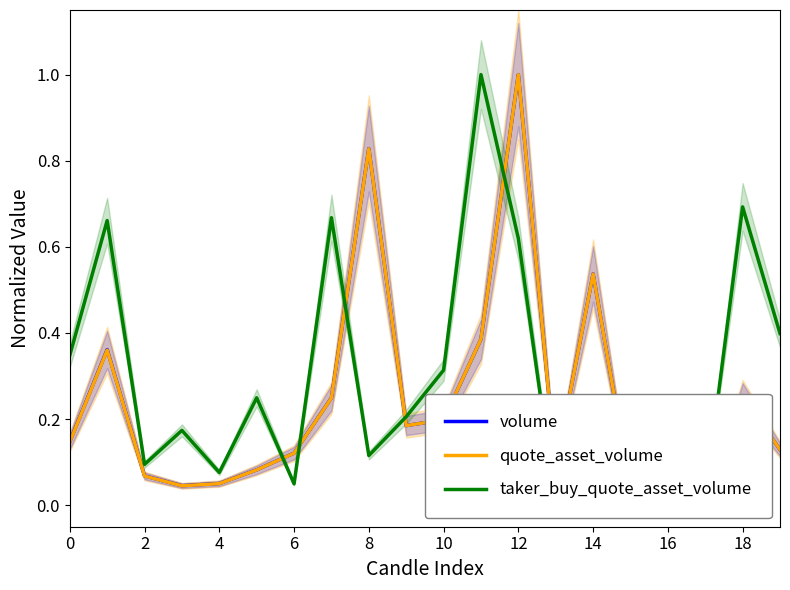

At which label is volume closest to 0?

17